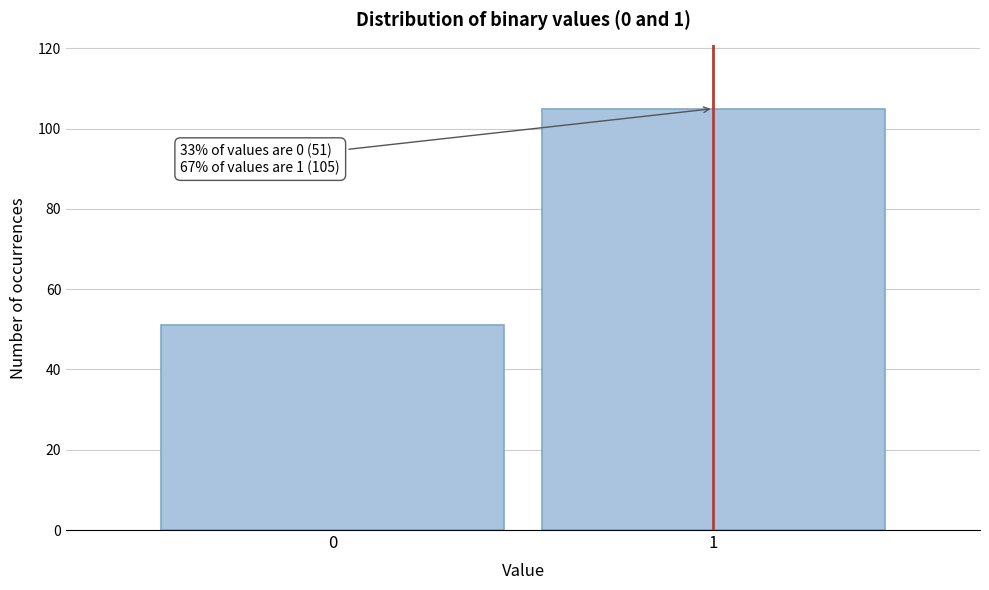

Reading left to right, transcribe all the data shown in this chart.

51	105